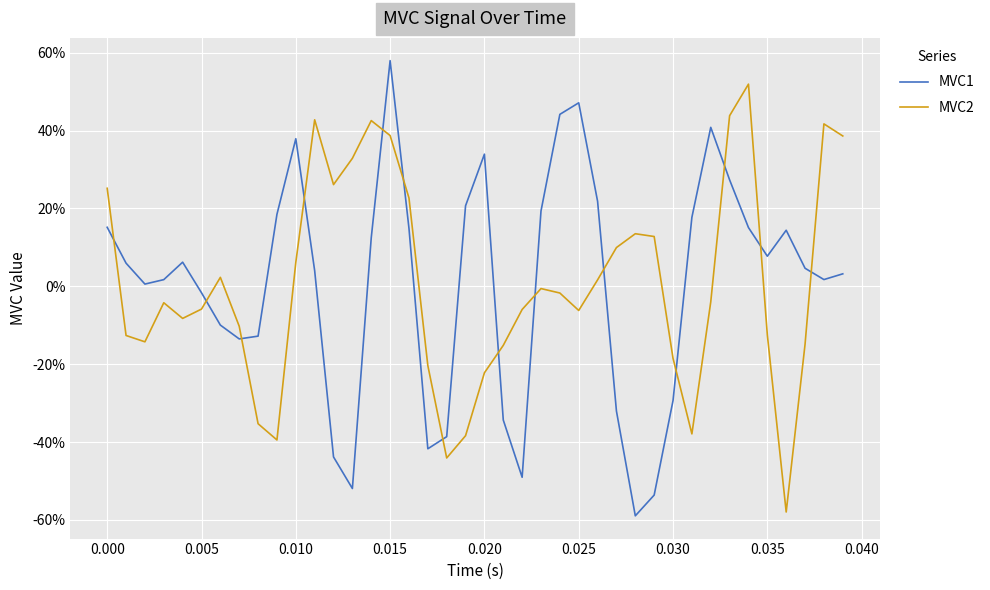

How many intersections are there between MVC1 and MVC2?

14